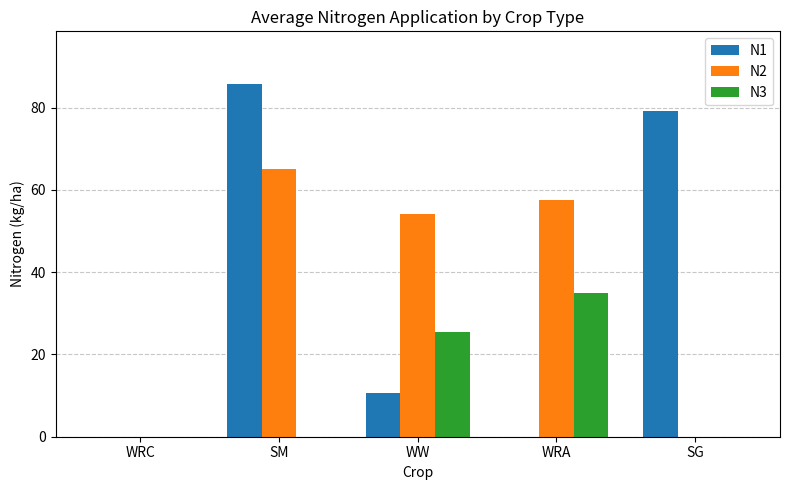

What is the greatest value displayed?

85.7